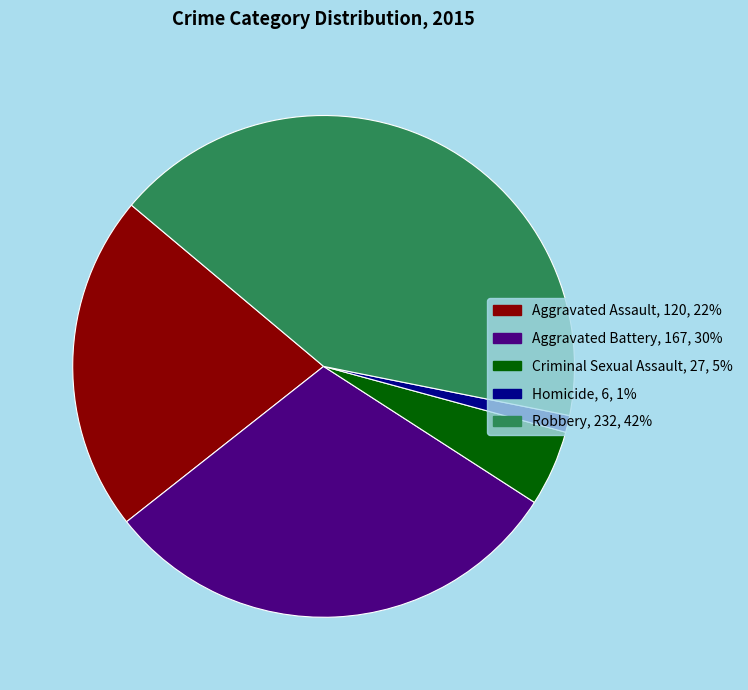

What is the smallest slice in the pie chart?

Homicide